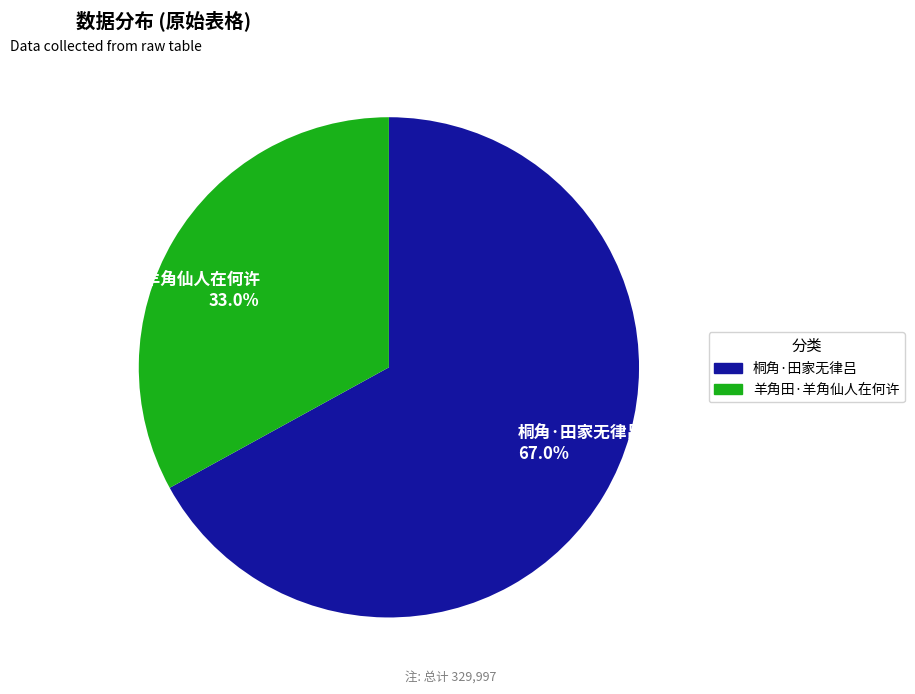

What is the smallest slice in the pie chart?

羊角田·羊角仙人在何许